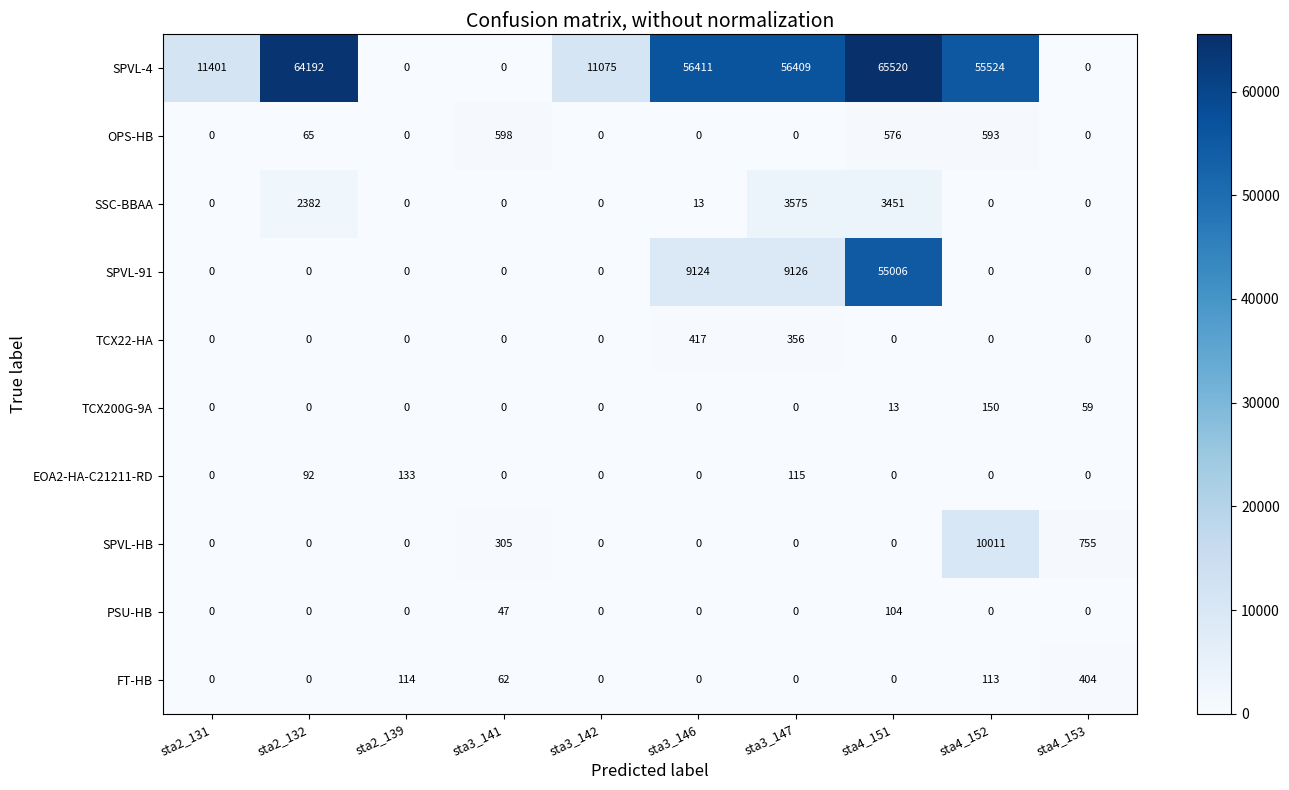

What is the difference between the maximum and minimum values in the TCX22-HA series?

417